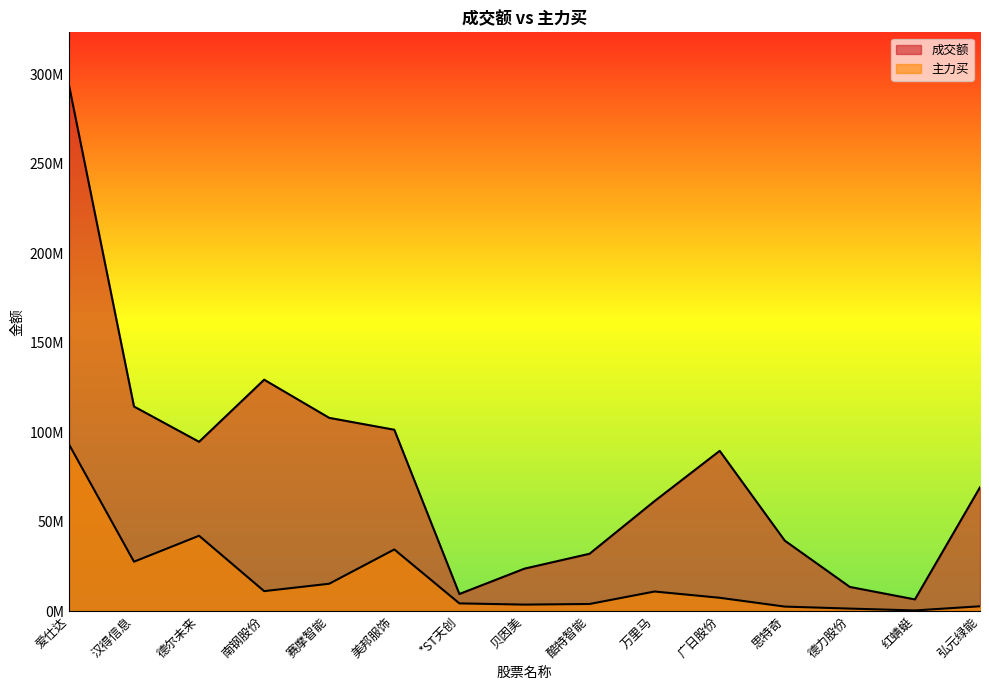

What are all the series names shown in the legend?

成交额, 主力买